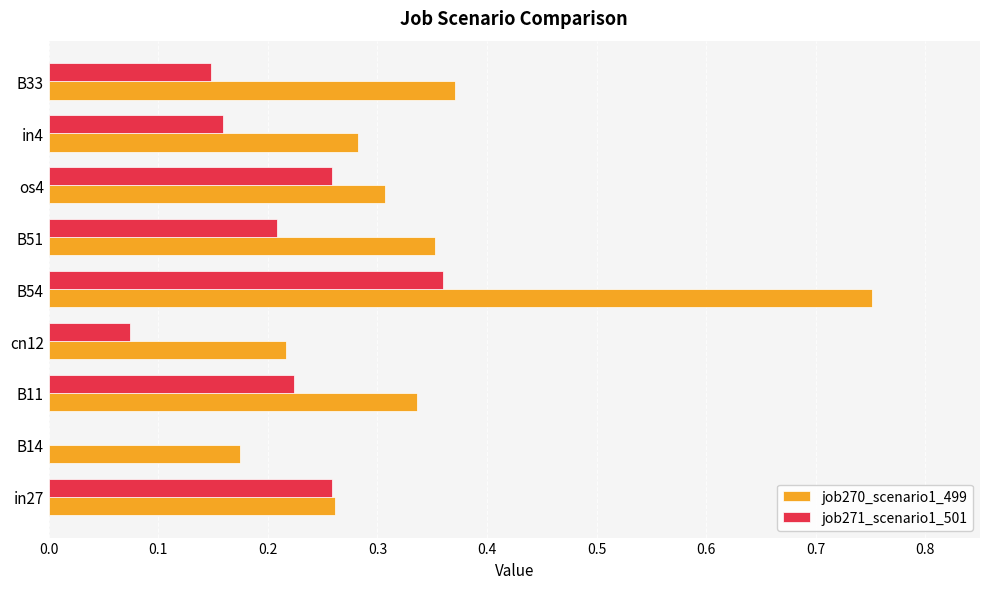

What is the sum of all job271_scenario1_501 values?

1.7